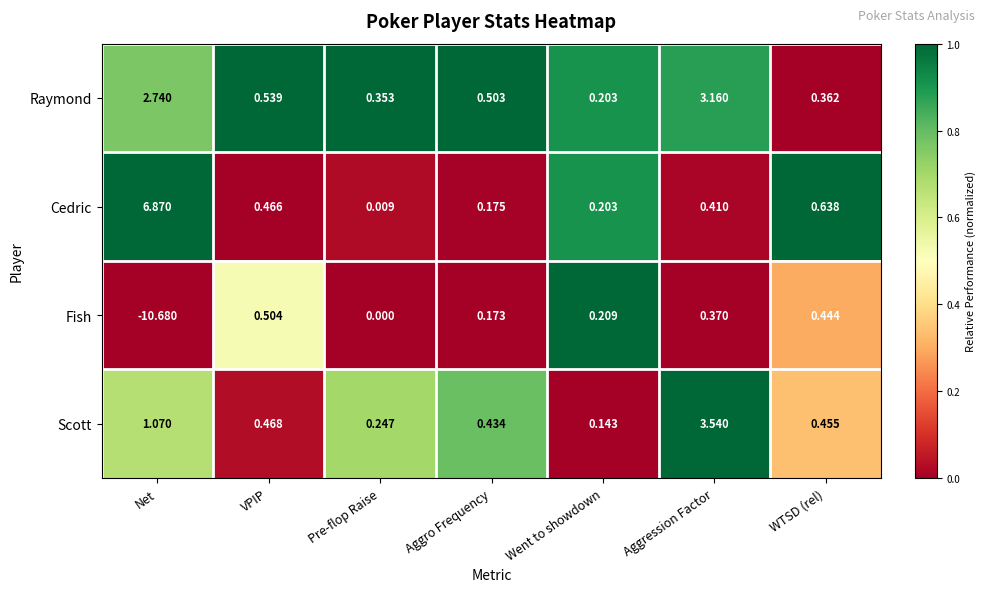

Which category has the highest value in the Raymond series?

Aggression Factor